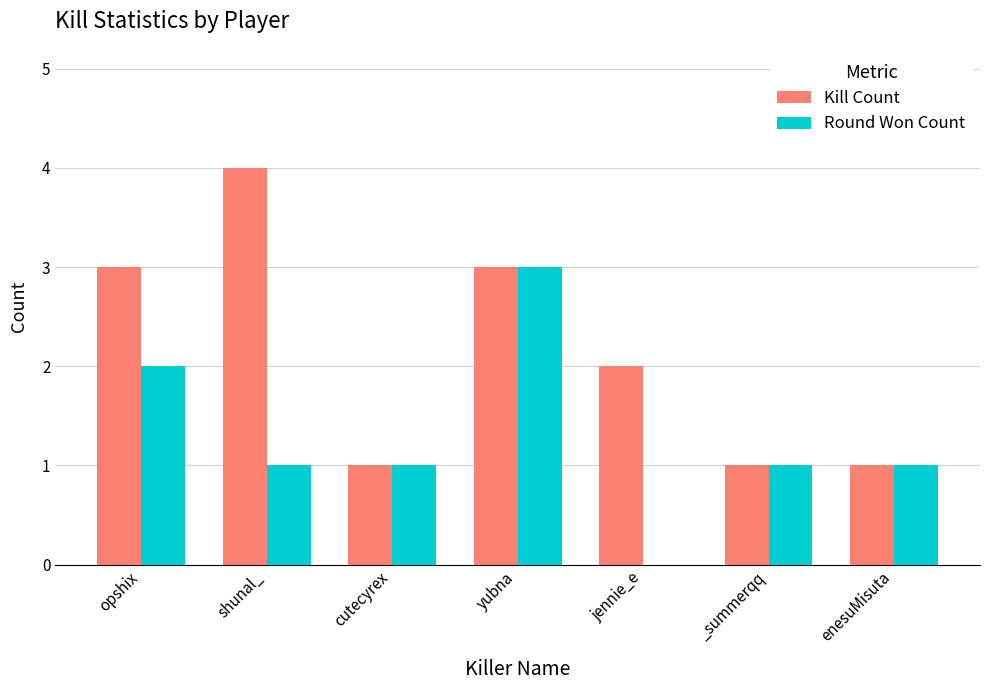

At which label does Round Won Count reach its peak?

yubna